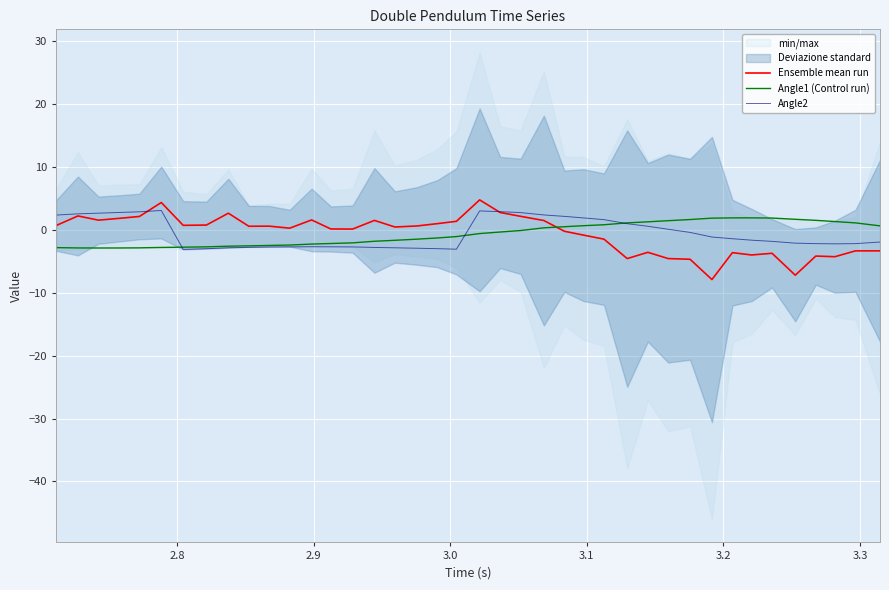

Rank the series by their average value, from highest to lowest.

Angle2, Ensemble mean run, Angle1 (Control run)